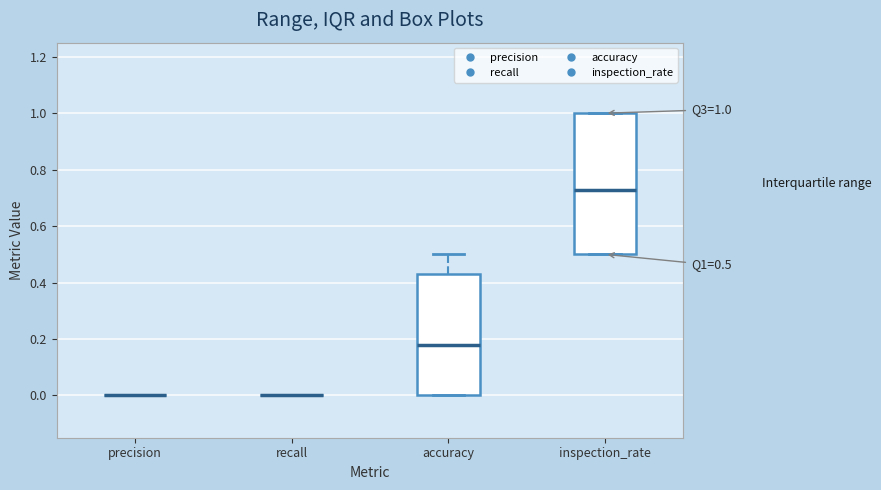

Comparing the boxes themselves (not the whiskers), which one is the tallest?

inspection_rate